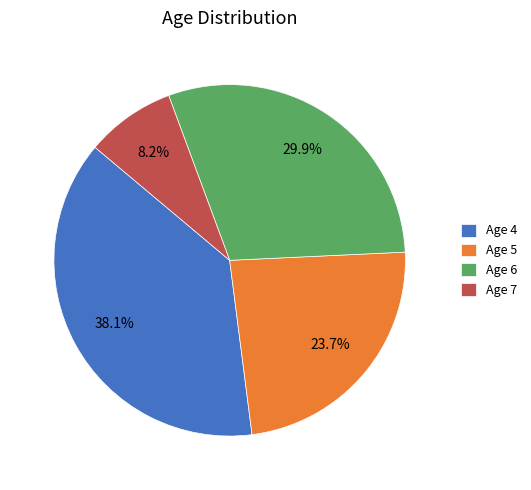

Count the number of slices in the pie.

4